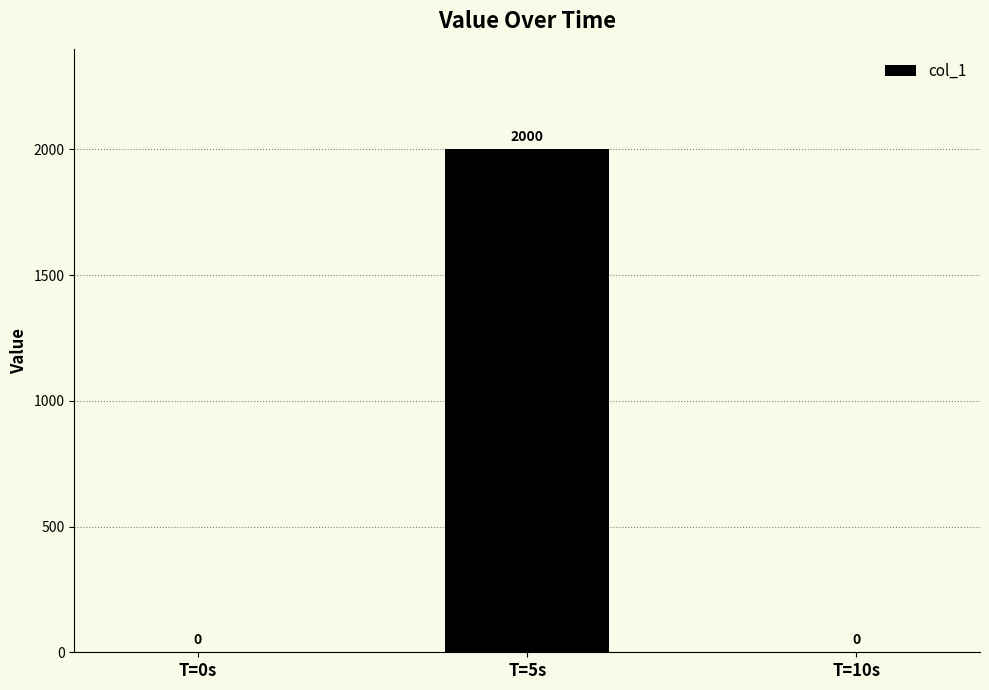

Reading left to right, list all the values displayed in this chart.

T=0s=0	T=5s=2000	T=10s=0